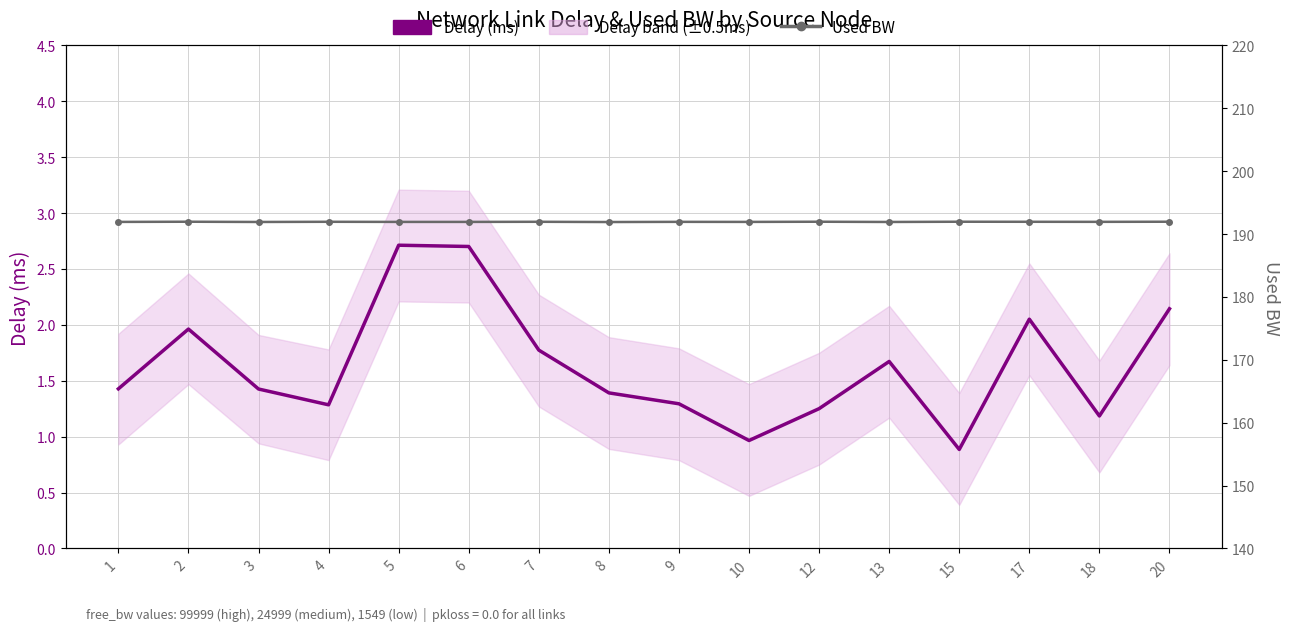

At 10, list the series in order from smallest to largest.

Delay (ms), Used BW